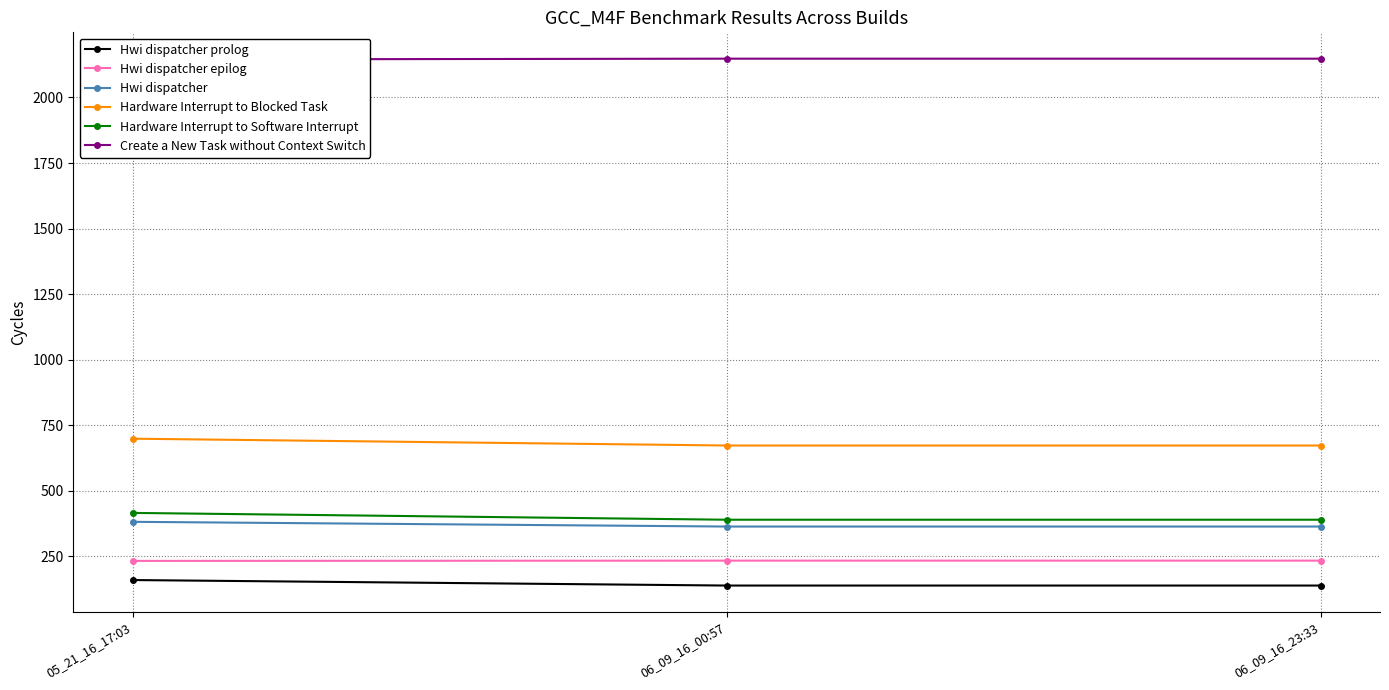

Rank the categories by Hwi dispatcher prolog value from highest to lowest.

05_21_16_17:03, 06_09_16_00:57, 06_09_16_23:33